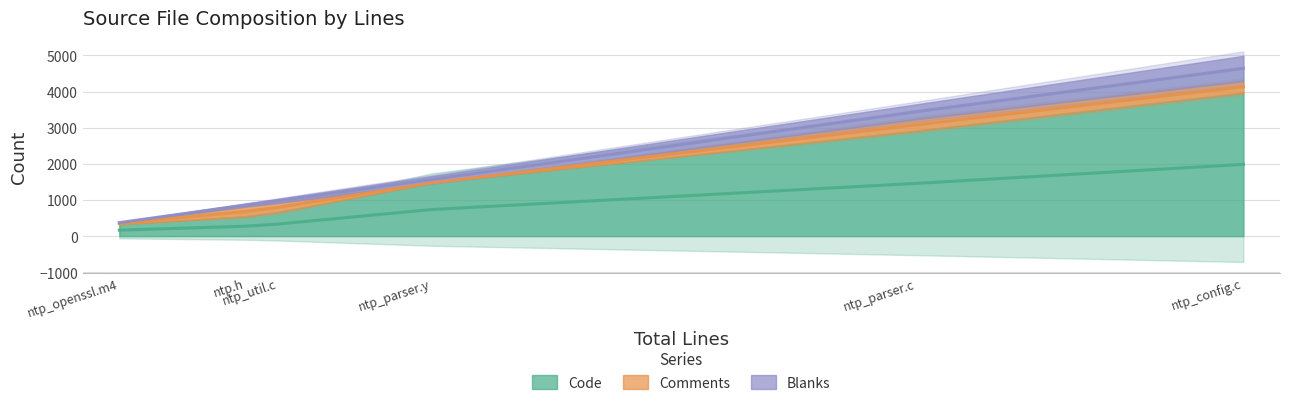

At which label is Blanks closest to 353?

ntp_parser.c